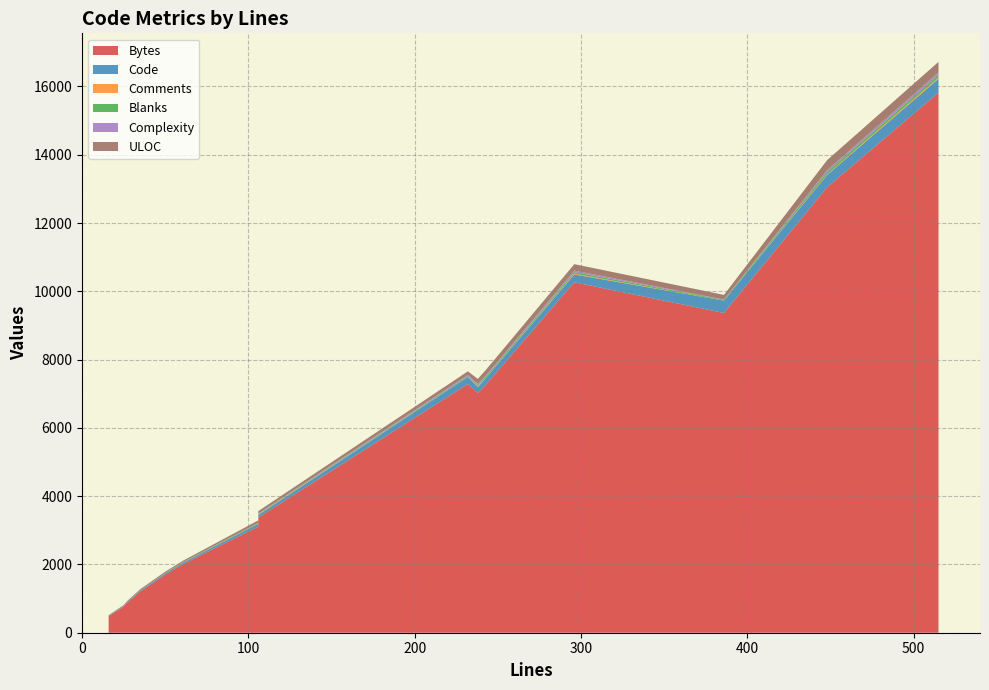

Reading left to right, transcribe all the data shown in this chart.

Bytes: 27=869	25=760	35=1209	515=15820	50=1702	386=9365	238=7017	106=3109	106=3373	61=2016	243=7272	16=482	232=7285	296=10265	448=13046
Code: 27=24	25=22	35=30	515=405	50=40	386=363	238=178	106=79	106=77	61=43	243=198	16=15	232=204	296=229	448=361
Comments: 27=0	25=0	35=0	515=39	50=4	386=0	238=28	106=4	106=14	61=7	243=5	16=0	232=1	296=21	448=17
Blanks: 27=3	25=3	35=5	515=71	50=6	386=23	238=32	106=23	106=15	61=11	243=40	16=1	232=27	296=46	448=70
Complexity: 27=0	25=0	35=0	515=78	50=0	386=9	238=37	106=7	106=10	61=0	243=29	16=0	232=32	296=46	448=51
ULOC: 27=25	25=23	35=31	515=307	50=35	386=135	238=142	106=69	106=73	61=40	243=163	16=16	232=107	296=188	448=296